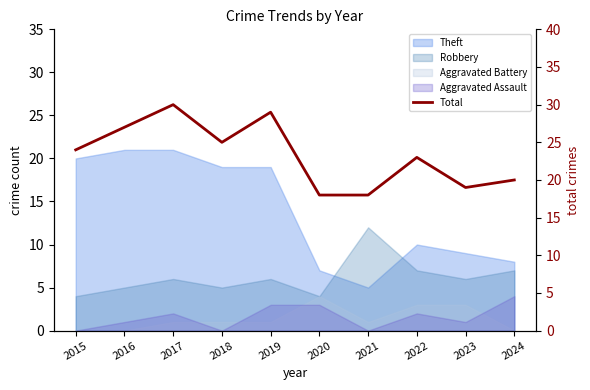

The chart shows a value of 6 at 2015. True or false?

False